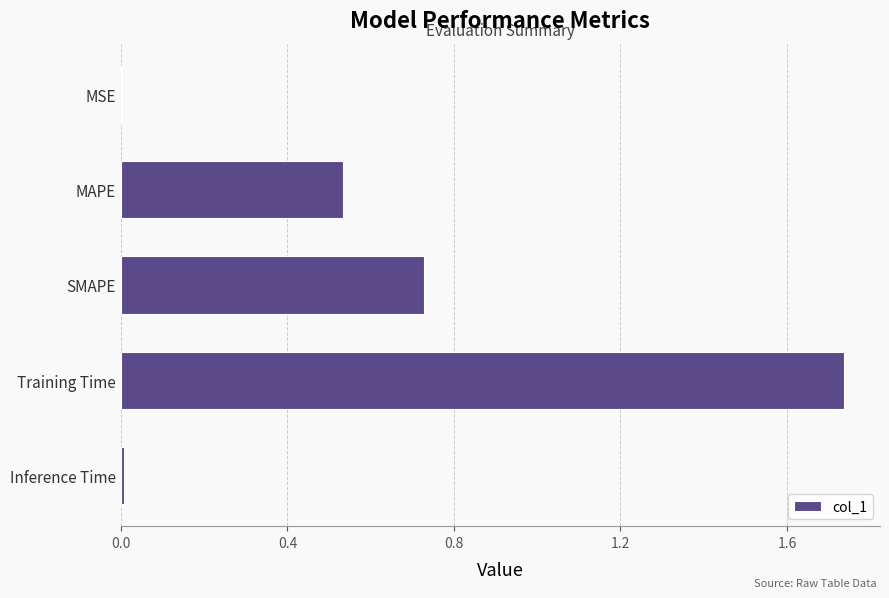

How many distinct data groups are displayed?

1